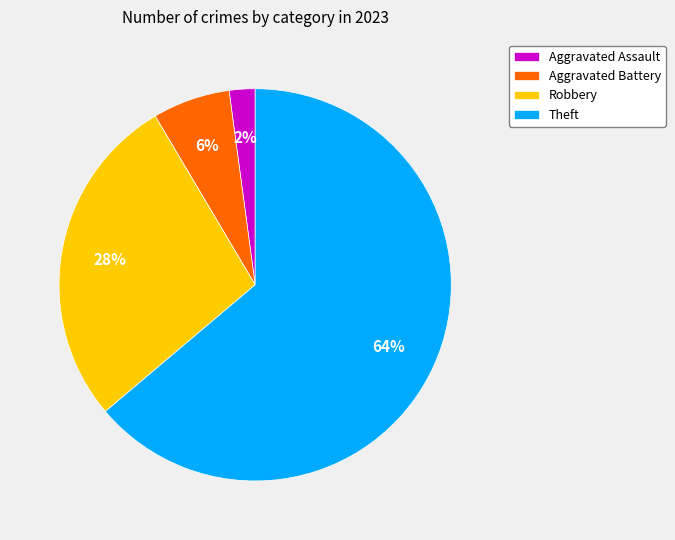

Rank the categories by value from highest to lowest.

Theft, Robbery, Aggravated Battery, Aggravated Assault